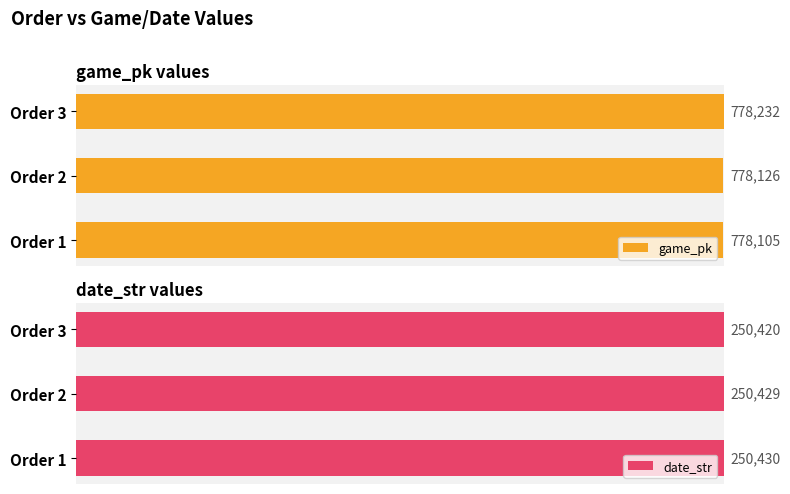

How many bars are there in total?

6